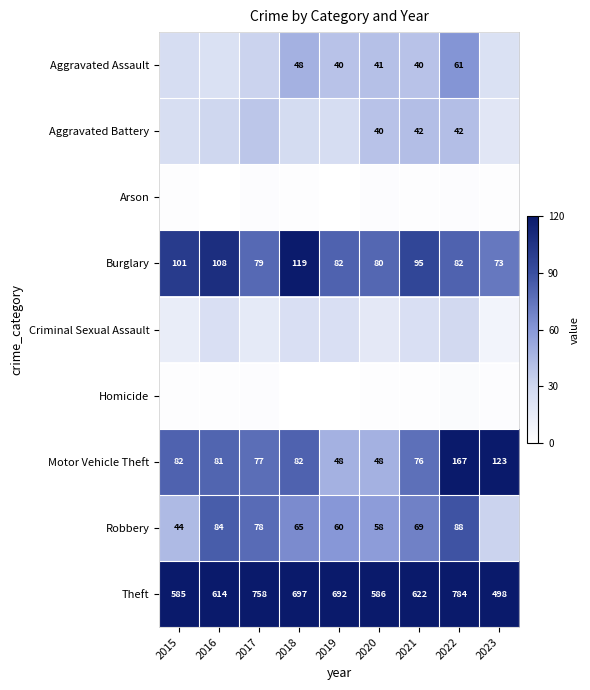

What is the average value of the Burglary series?

91